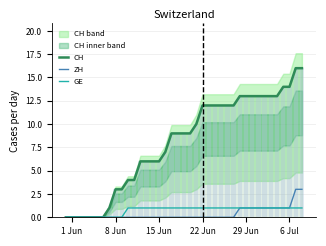

Is it true that ZH equals 0 at 15 Jun?

True